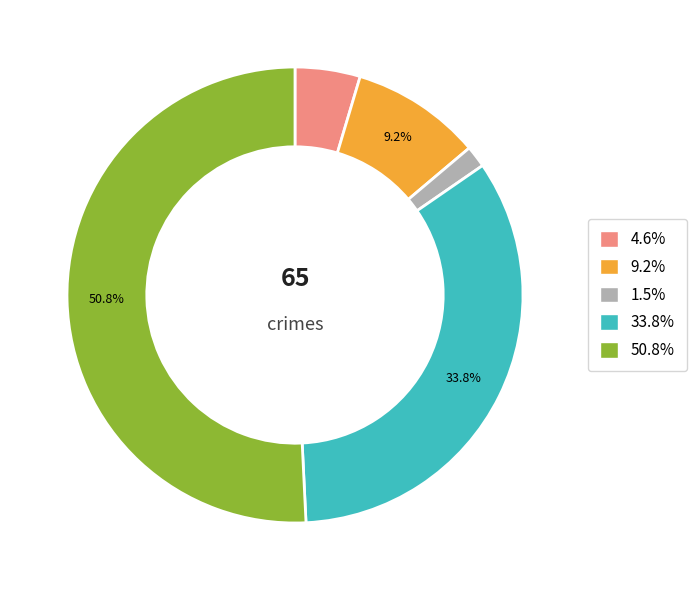

How many slices are in this pie chart?

5